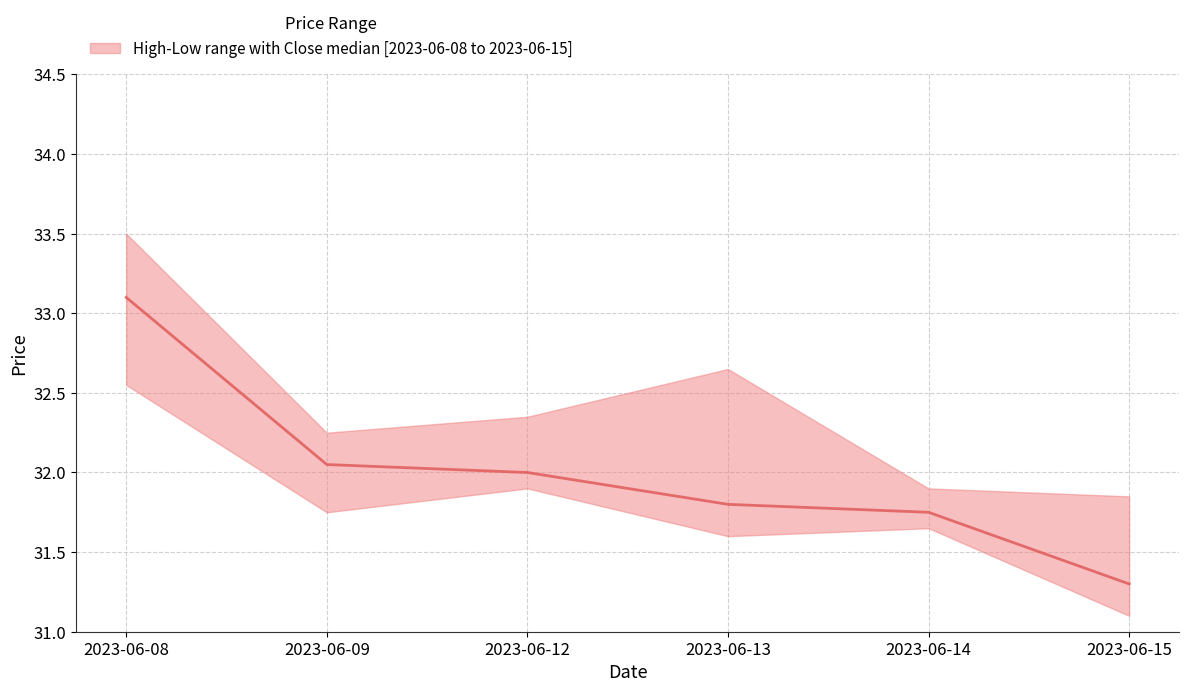

What is the value of the High point at the 6th from the left?

31.9